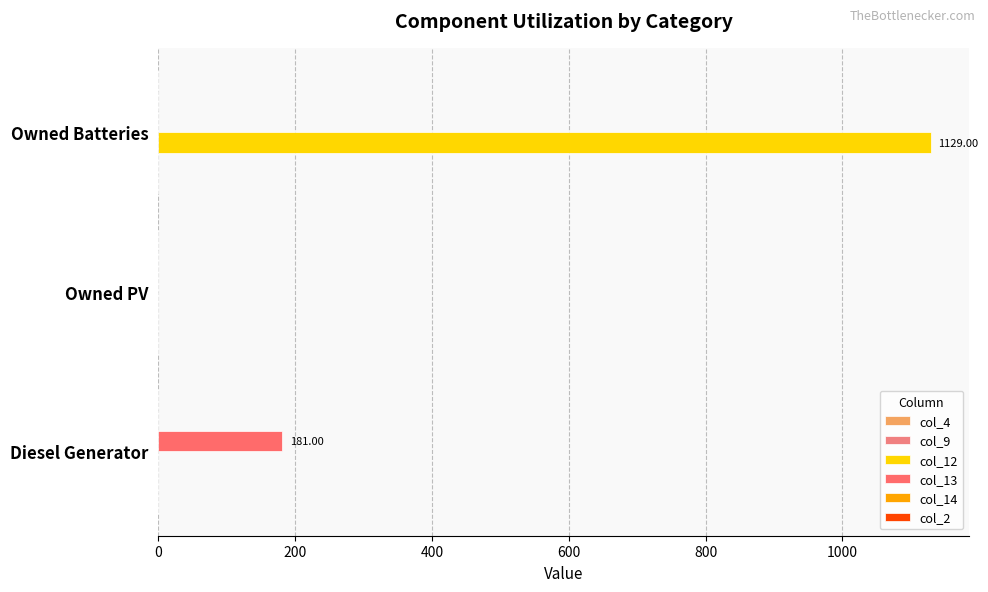

How many data points in col_12 are above 0?

1